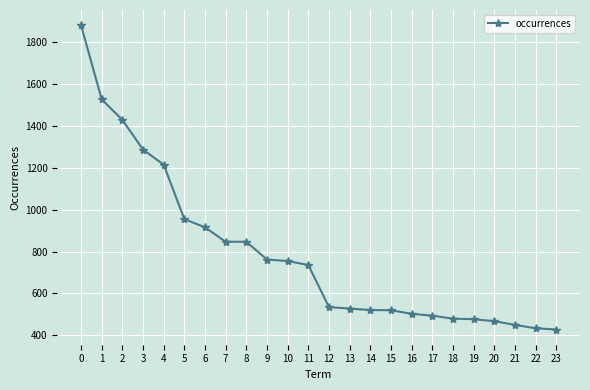

How many data points are less than 736?

12